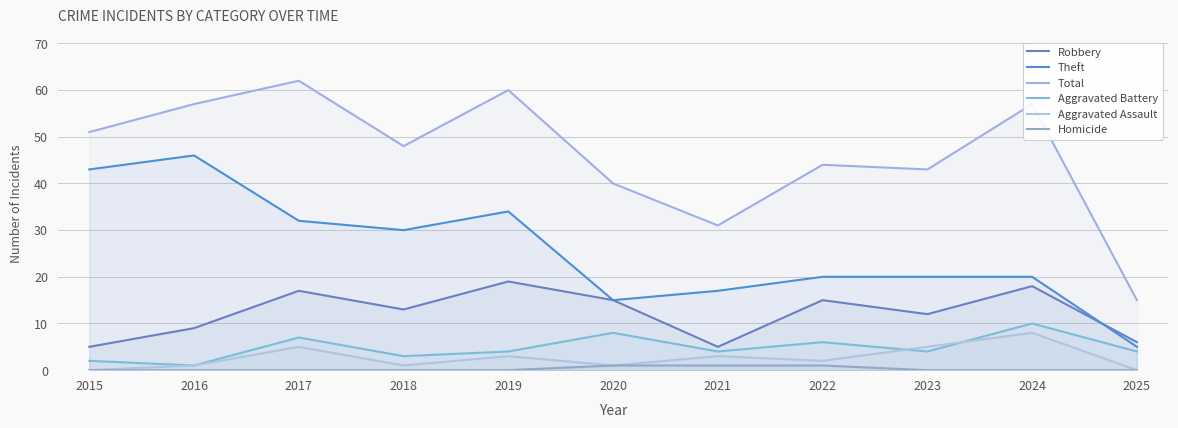

List the labels in order of Robbery value, largest first.

2019, 2024, 2017, 2020, 2022, 2018, 2023, 2016, 2025, 2015, 2021